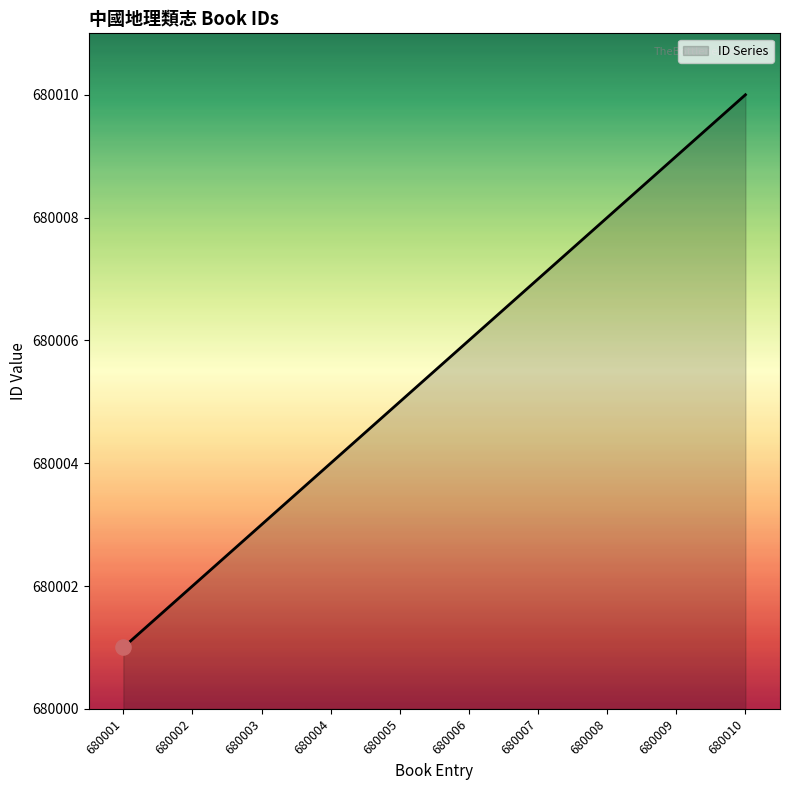

Between 680006 and 680010, which is larger?

680010